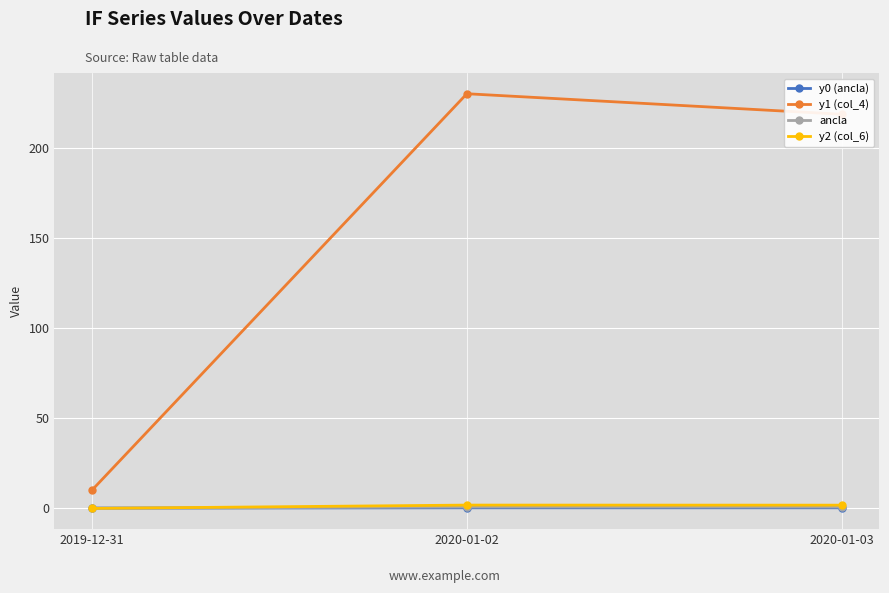

Rank the categories by y1 (col_4) value from lowest to highest.

2019-12-31, 2020-01-03, 2020-01-02